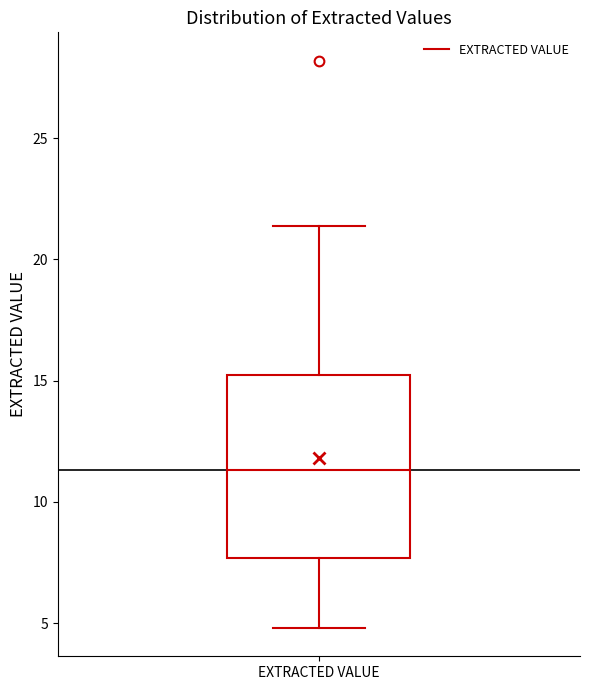

Read this box plot against the y-axis: the position of the median line, the range covered by the box, and the ends of both whiskers. The values are not printed on the chart, so give them approximately, as read against the axis.

median 11.5, box 7.5 to 15.5, whiskers 5.0 to 21.5